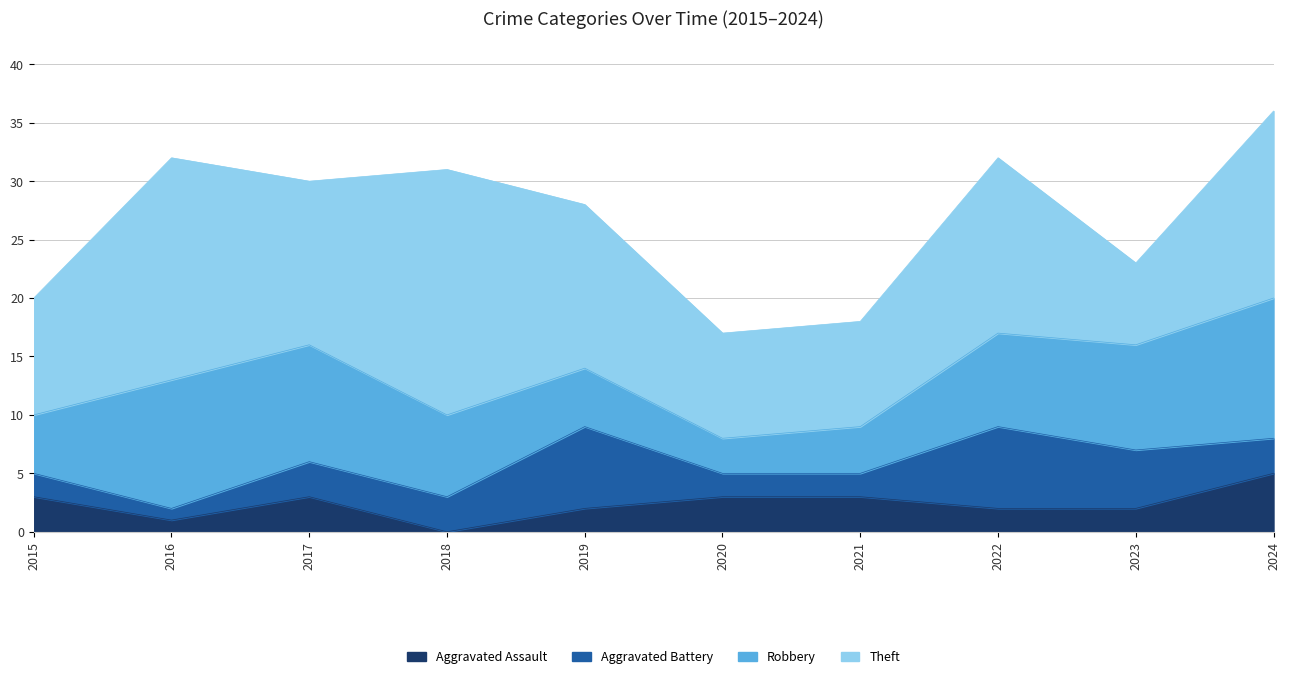

What is the difference between the Theft values at 2018 and 2015?

11